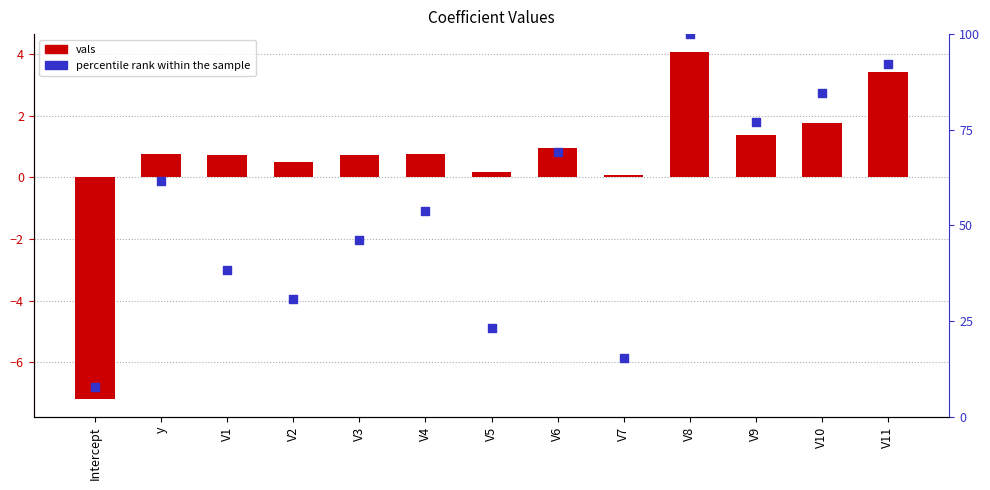

Which series has the widest spread of Y values?

percentile rank